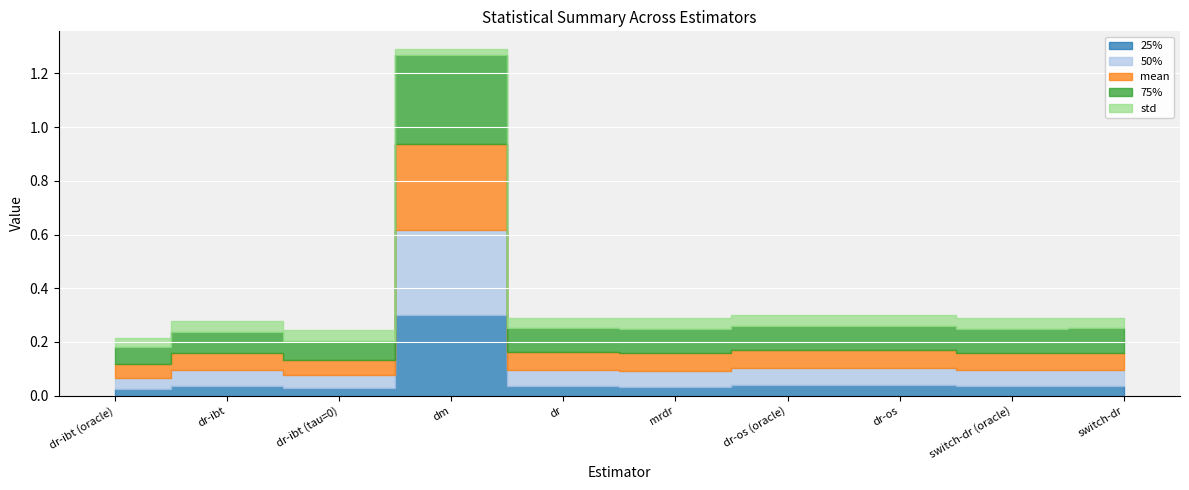

Which category has the lowest value in the 25% series?

dr-ibt (oracle)